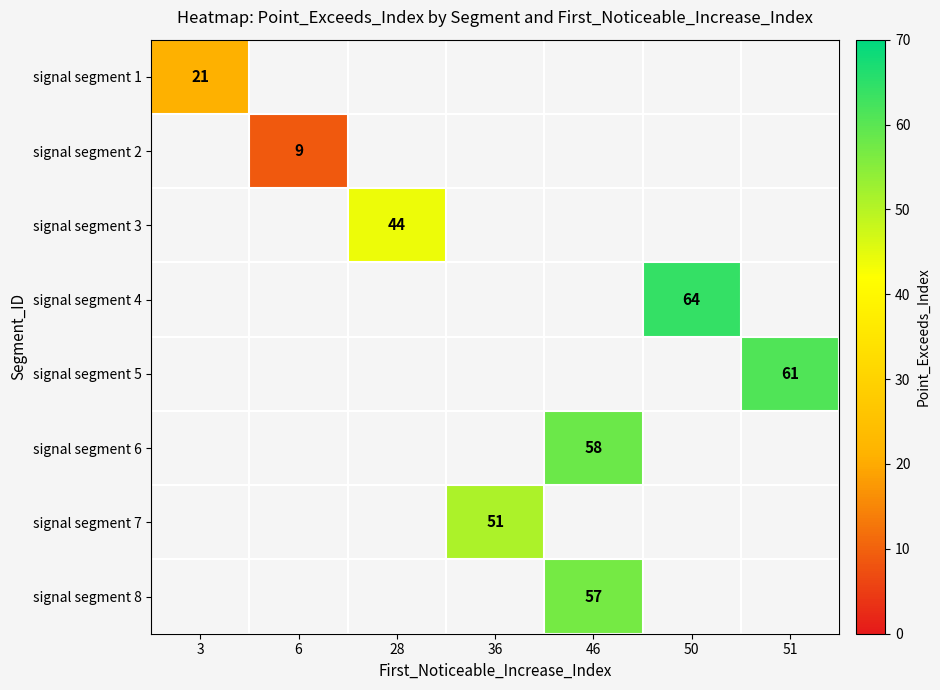

How many categories are shown in the chart?

7